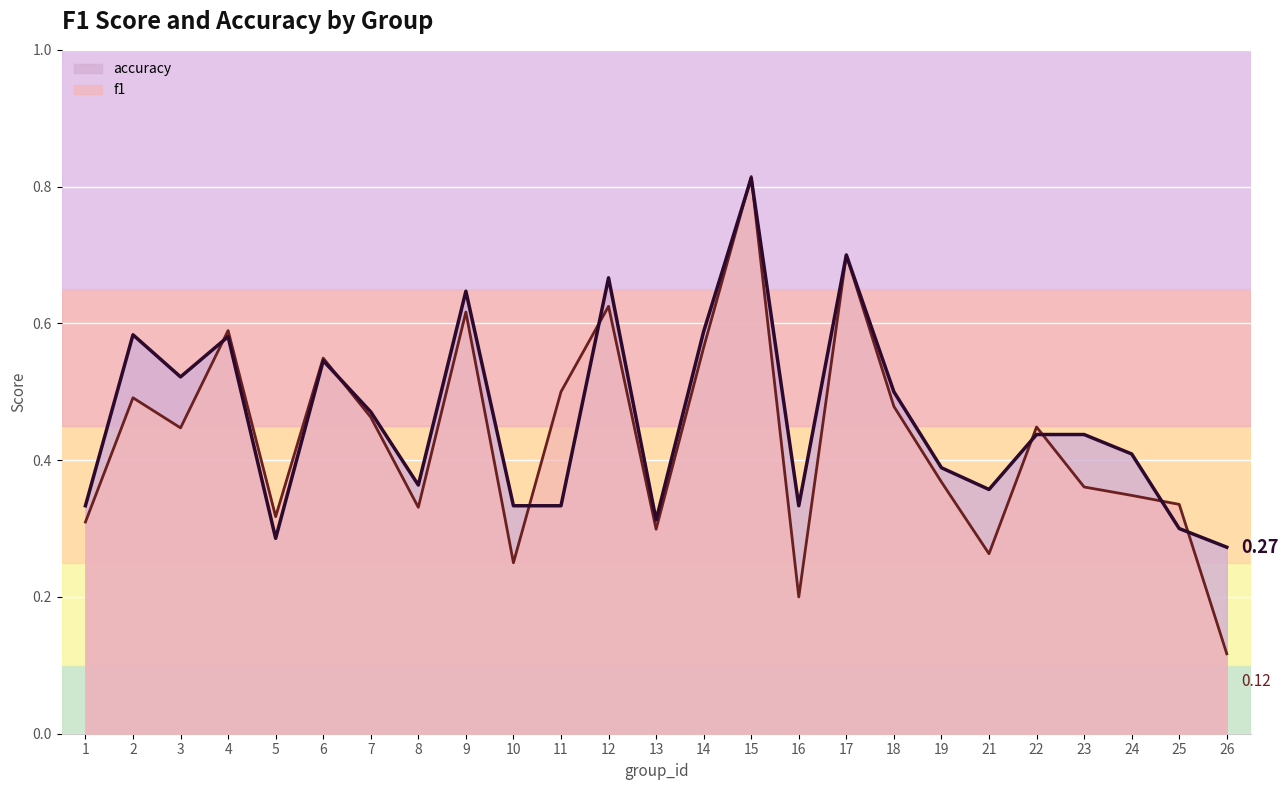

At which category is the sum across all series the highest?

15